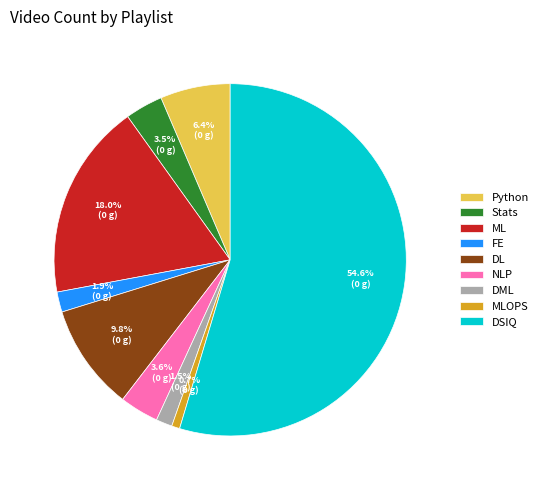

To the nearest percent, what portion does NLP represent?

4%